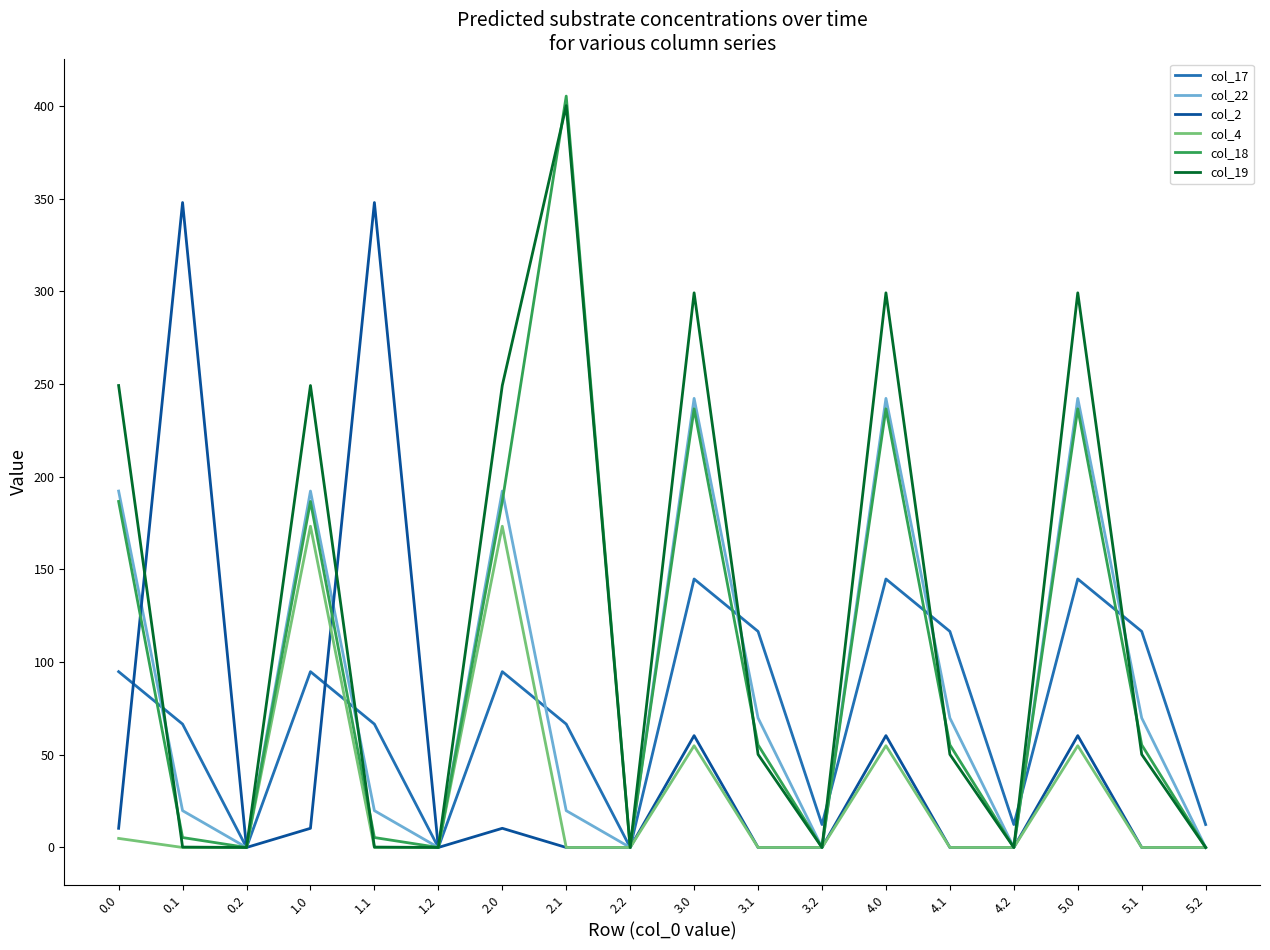

Does the chart have visible grid lines?

No